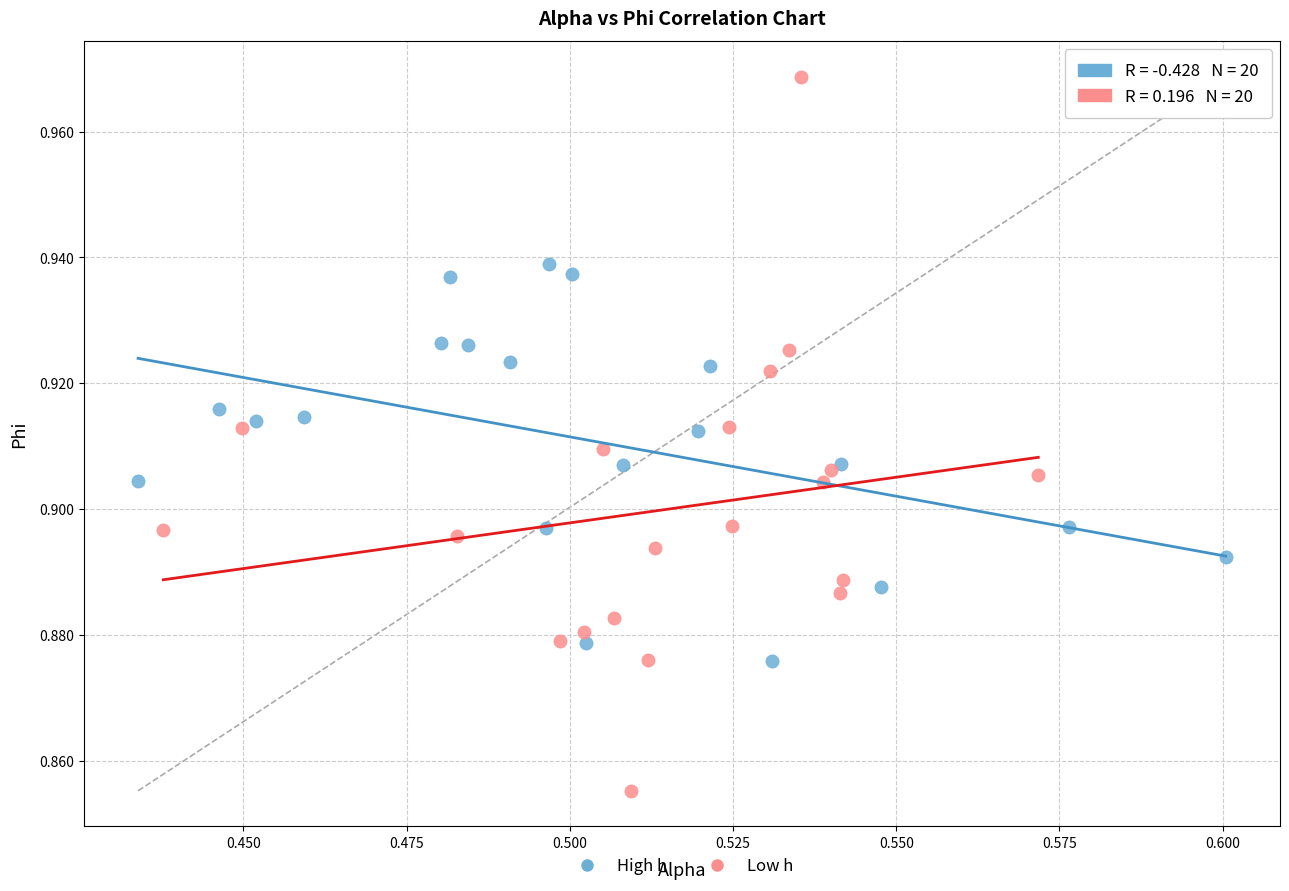

Which series reaches the minimum Y coordinate?

Low h